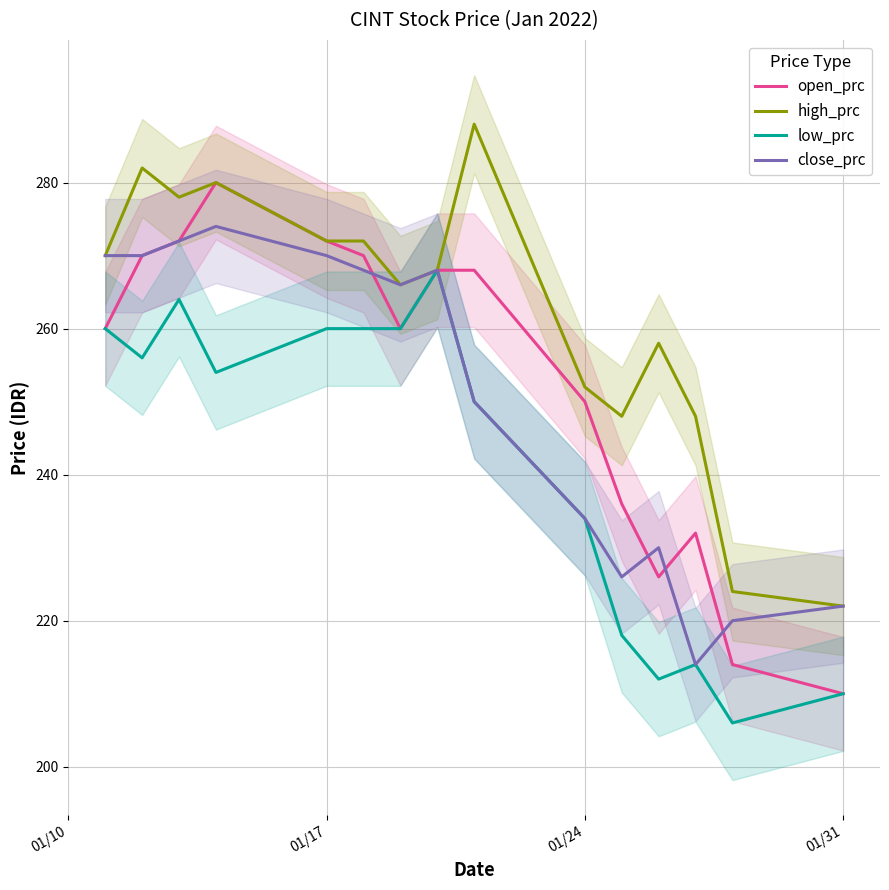

What are all the series names shown in the legend?

open_prc, high_prc, low_prc, close_prc